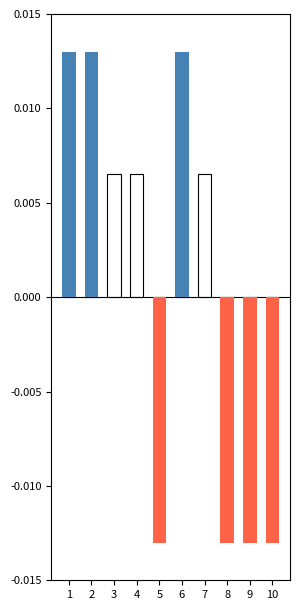

How many categories are shown in the chart?

10